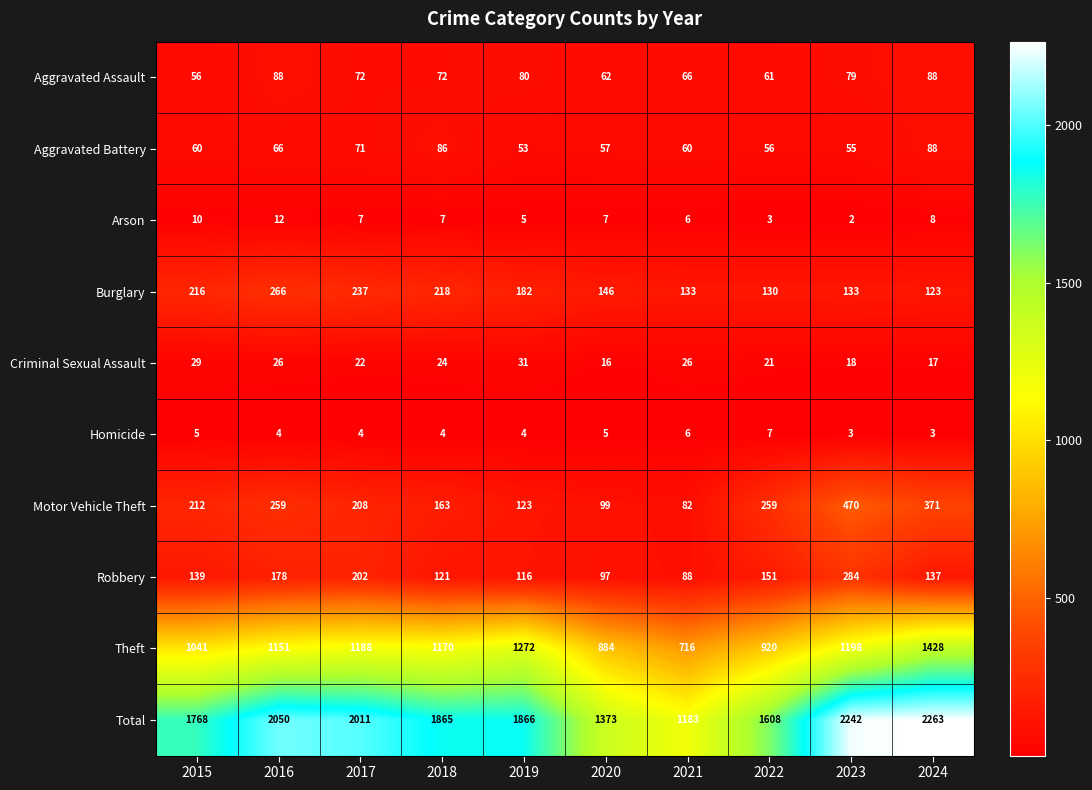

The value of Burglary at 2017 is 367. True or false?

False